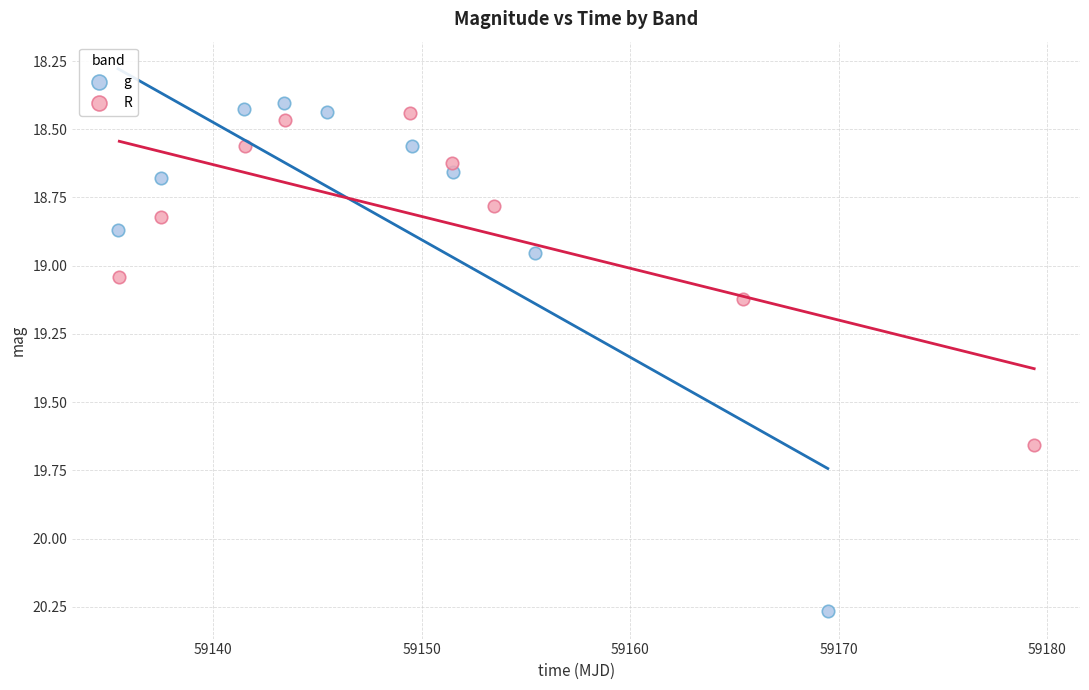

Which series reaches the maximum Y coordinate?

g